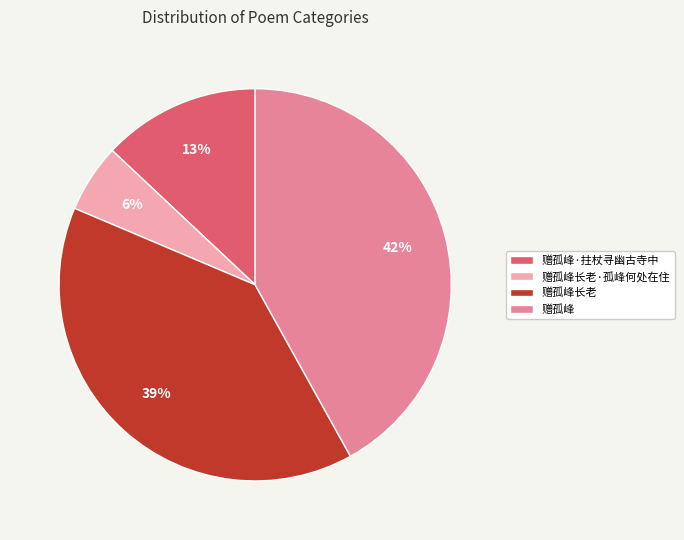

The 赠孤峰长老·孤峰何处在住 slice represents 6% of the pie. True or false?

True